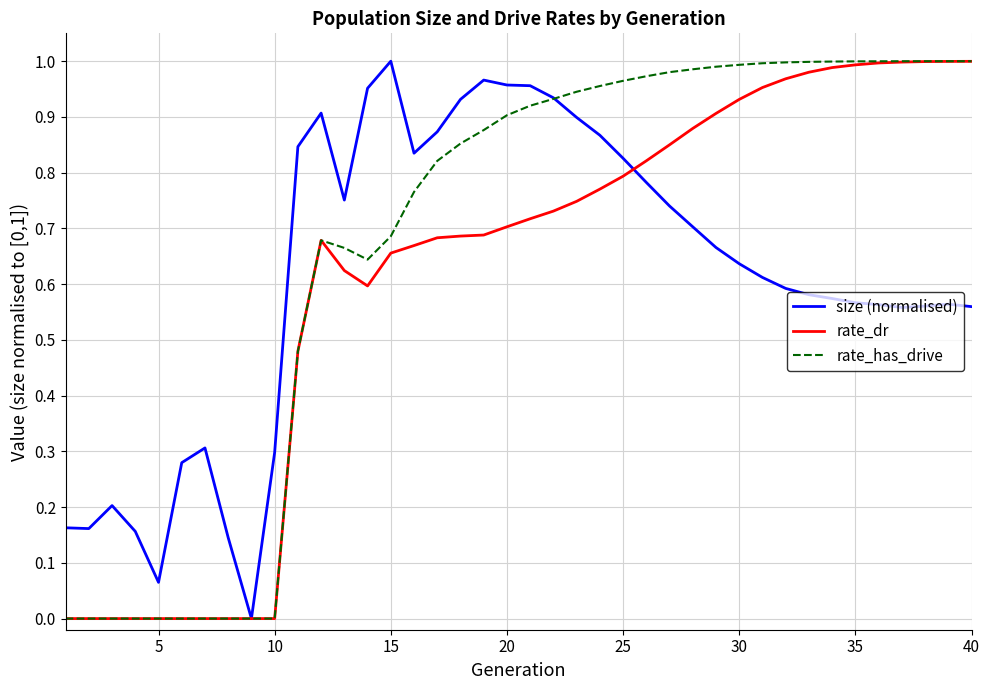

Which series has the largest total across all categories?

rate_has_drive